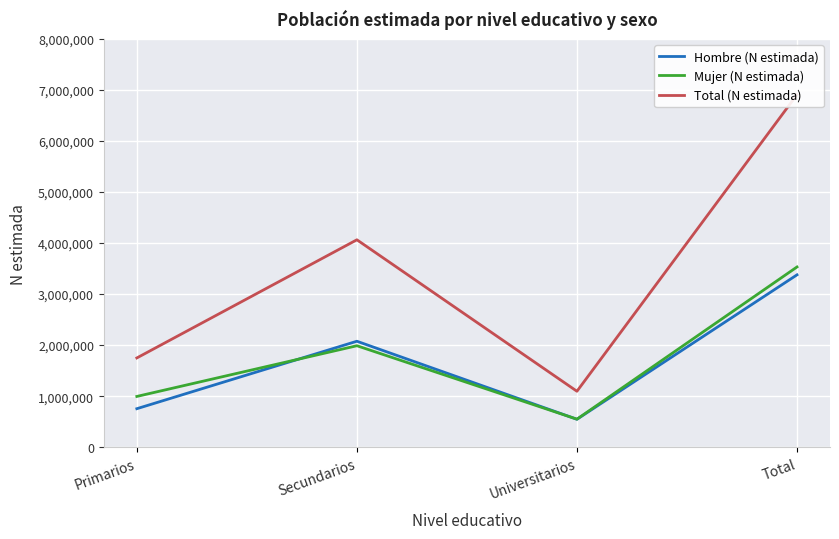

At which label is Hombre (N estimada) closest to 1962252?

Secundarios